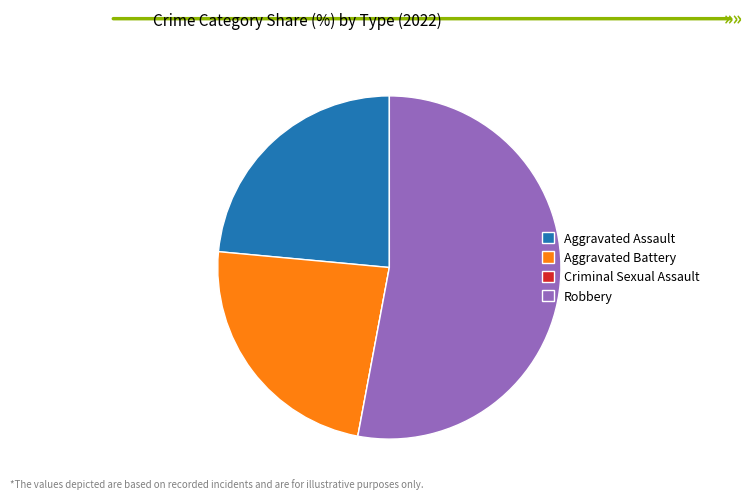

Is it true that Aggravated Assault is 10% of the pie?

False